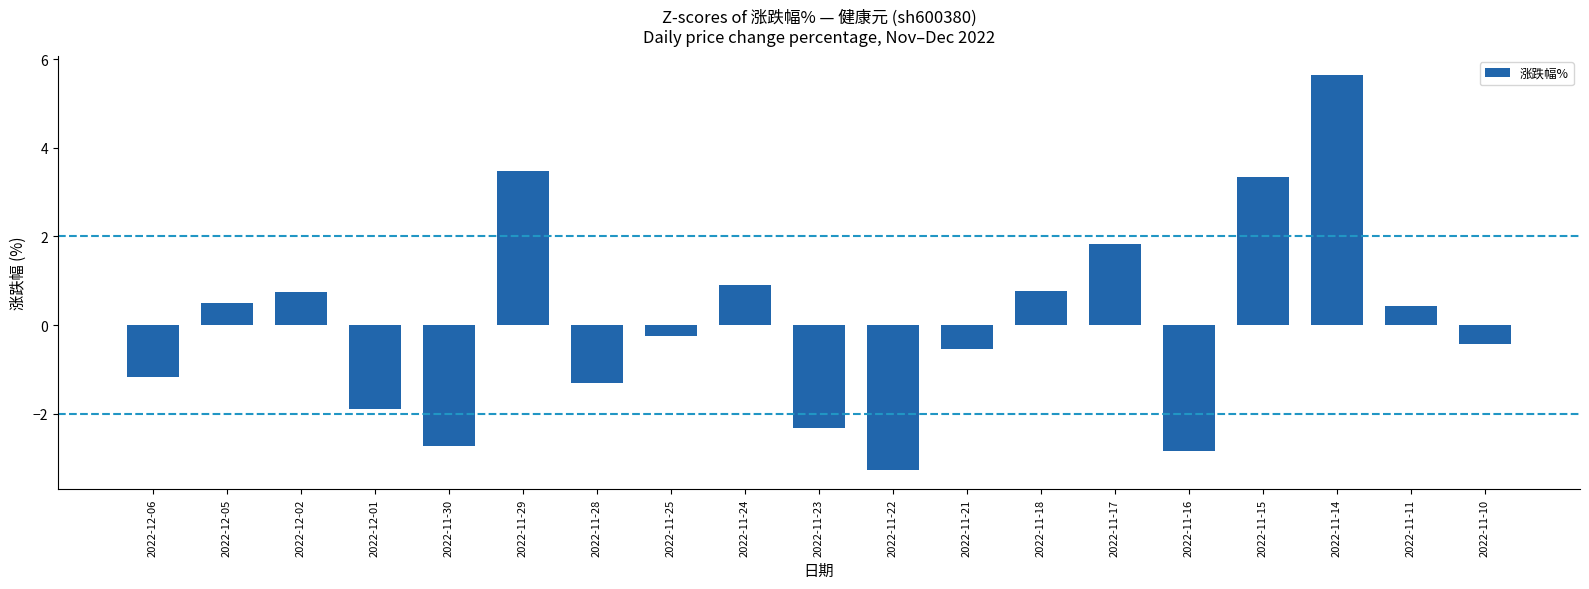

Is it true that the value at 2022-11-14 is 8.8?

False